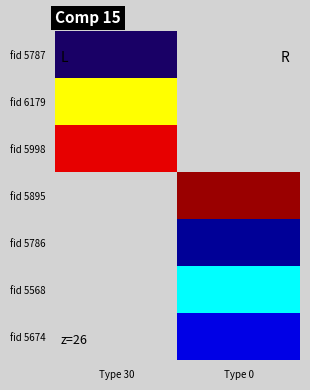

What is the greatest value displayed?

4140.0